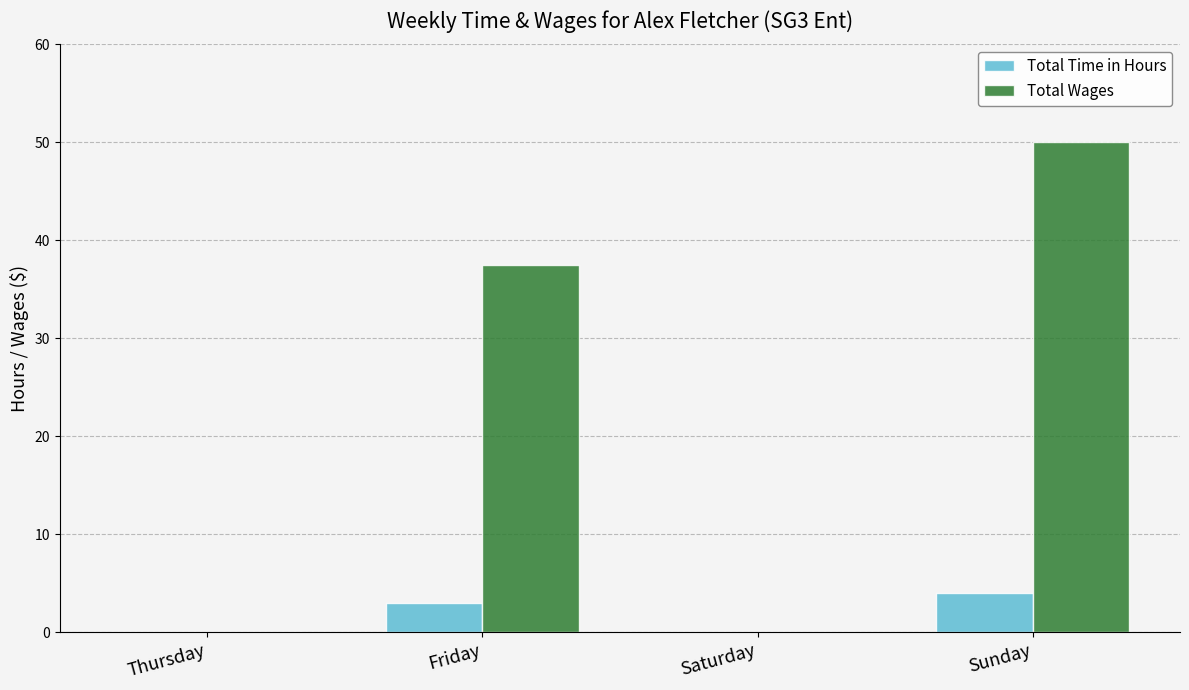

Are the bars grouped side by side (vs. stacked)?

Yes